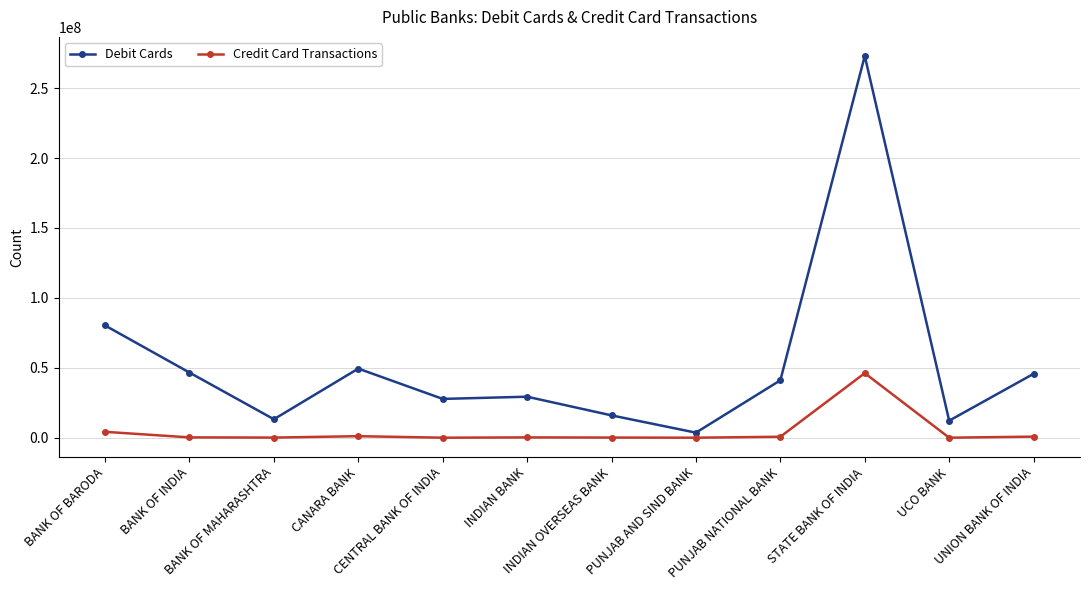

What is the total value across all series at CENTRAL BANK OF INDIA?

27742934